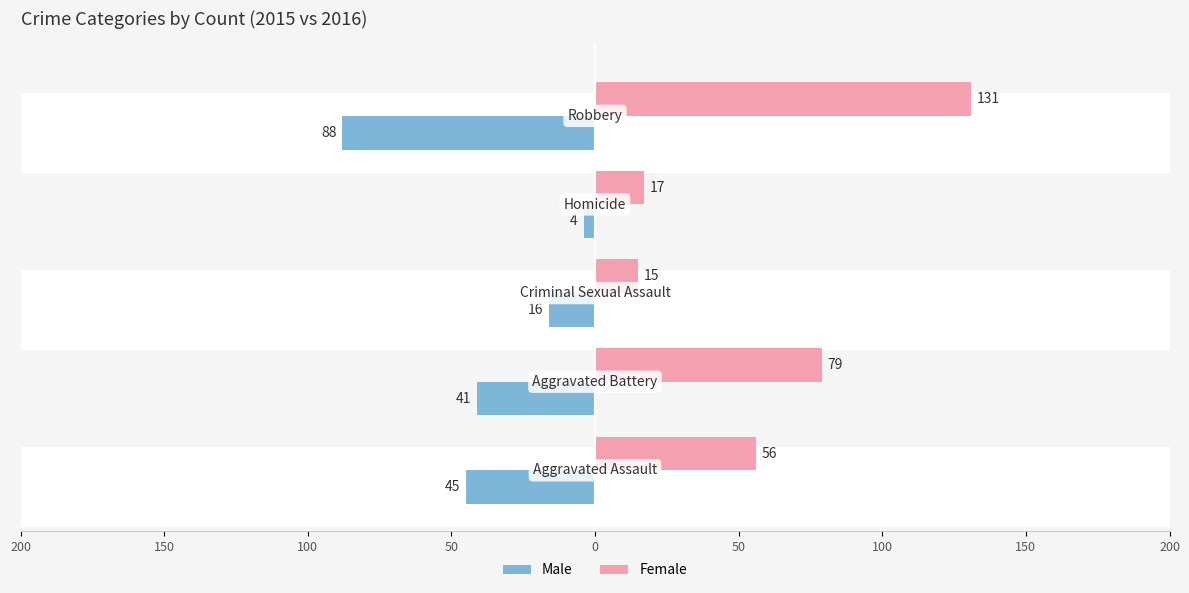

What are all the series names shown in the legend?

Male, Female